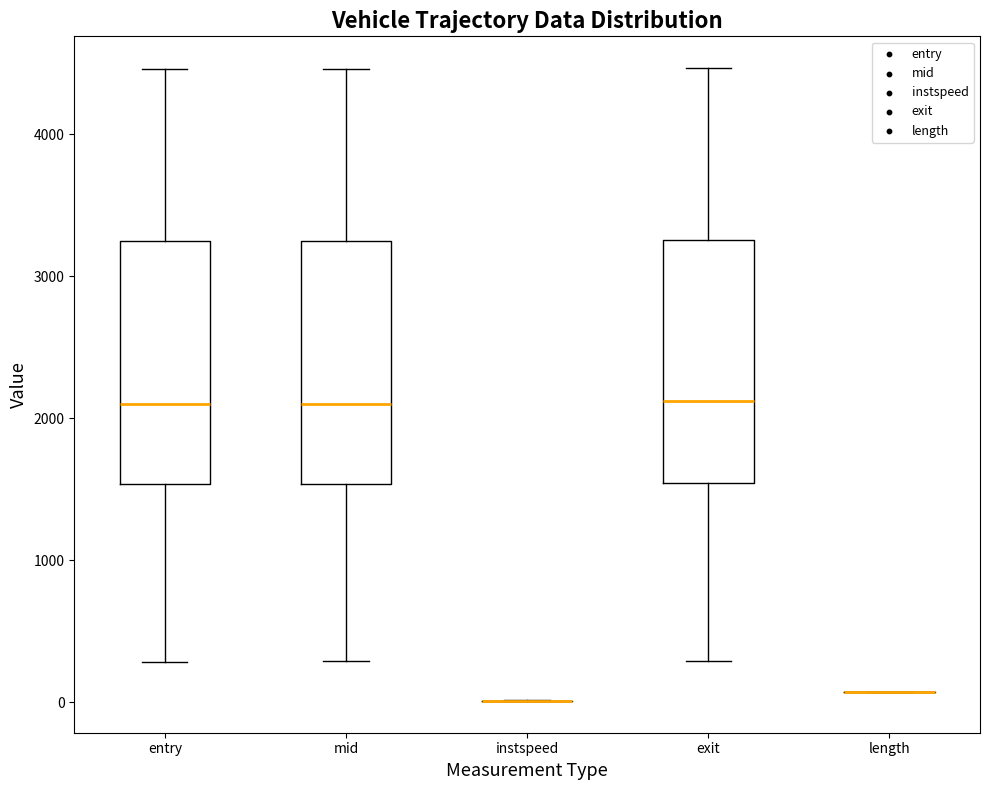

Where is the upper edge of the box for mid on the y-axis? The values are not printed on the chart, so give them approximately, as read against the axis.

3300